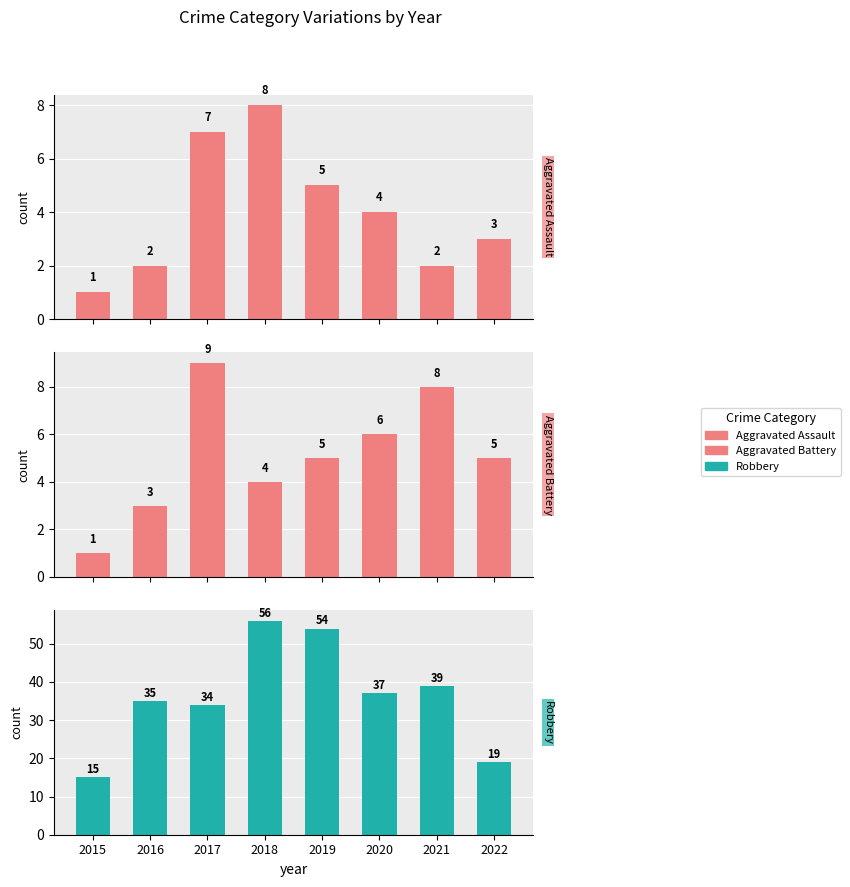

Reading left to right, what are all the values shown in this chart?

Aggravated Assault: 2015=1	2016=2	2017=7	2018=8	2019=5	2020=4	2021=2	2022=3
Aggravated Battery: 2015=1	2016=3	2017=9	2018=4	2019=5	2020=6	2021=8	2022=5
Robbery: 2015=15	2016=35	2017=34	2018=56	2019=54	2020=37	2021=39	2022=19